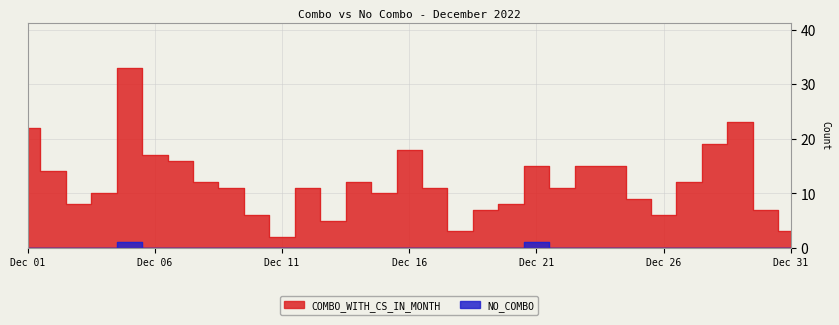

Which series has the largest total across all categories?

COMBO_WITH_CS_IN_MONTH